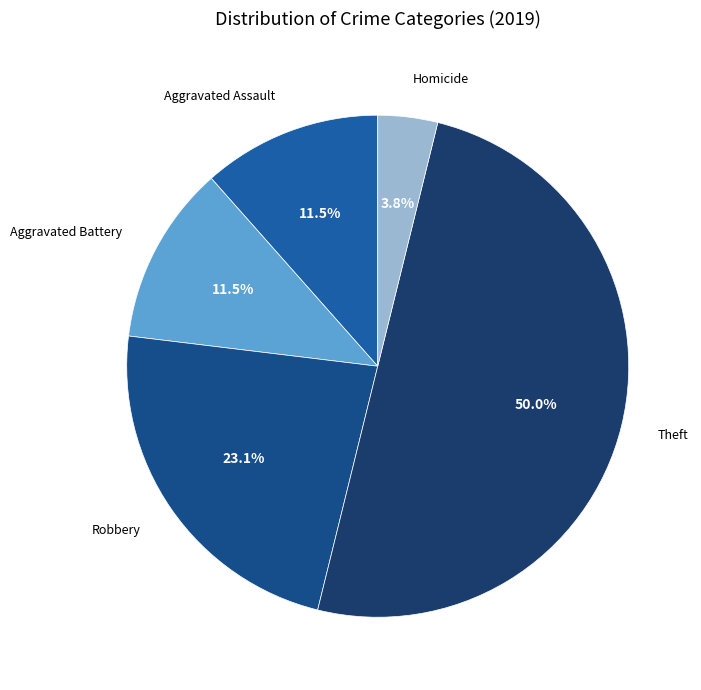

Does Robbery represent more than half of the total?

No